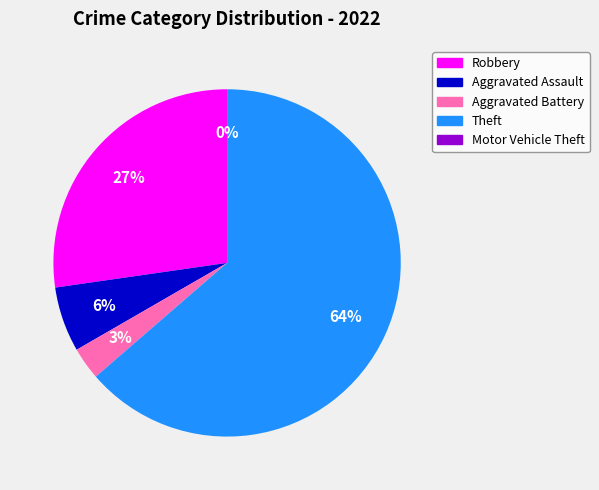

Which category has the biggest portion of the pie?

Theft